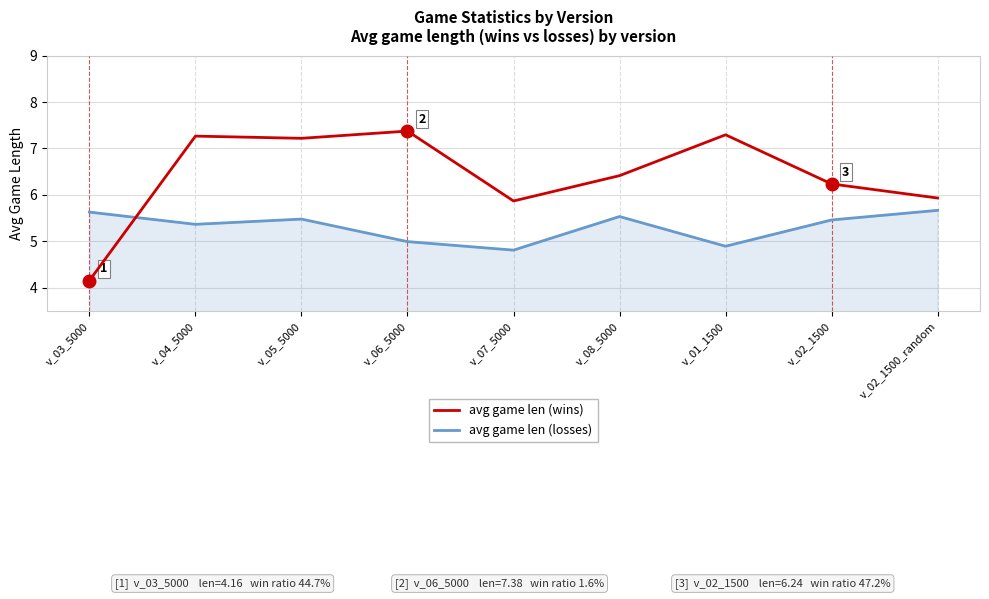

Reading left to right, what are all the values shown in this chart?

avg game len (wins): 4.2	7.3	7.2	7.4	5.9	6.4	7.3	6.2	5.9
avg game len (losses): 5.6	5.4	5.5	5.0	4.8	5.5	4.9	5.5	5.7